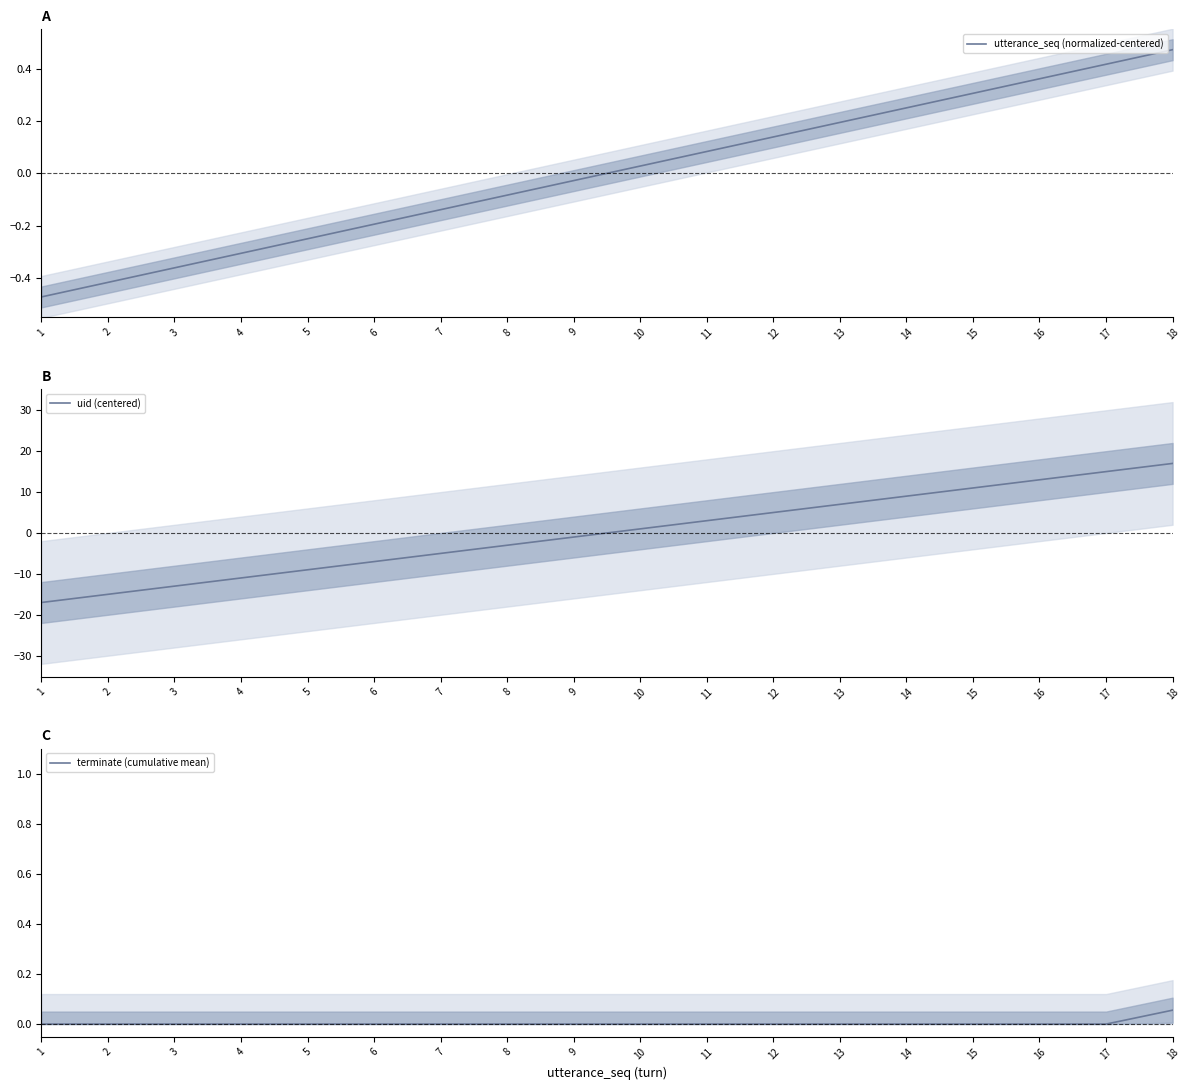

Which series has the largest total across all categories?

terminate (cumulative mean)